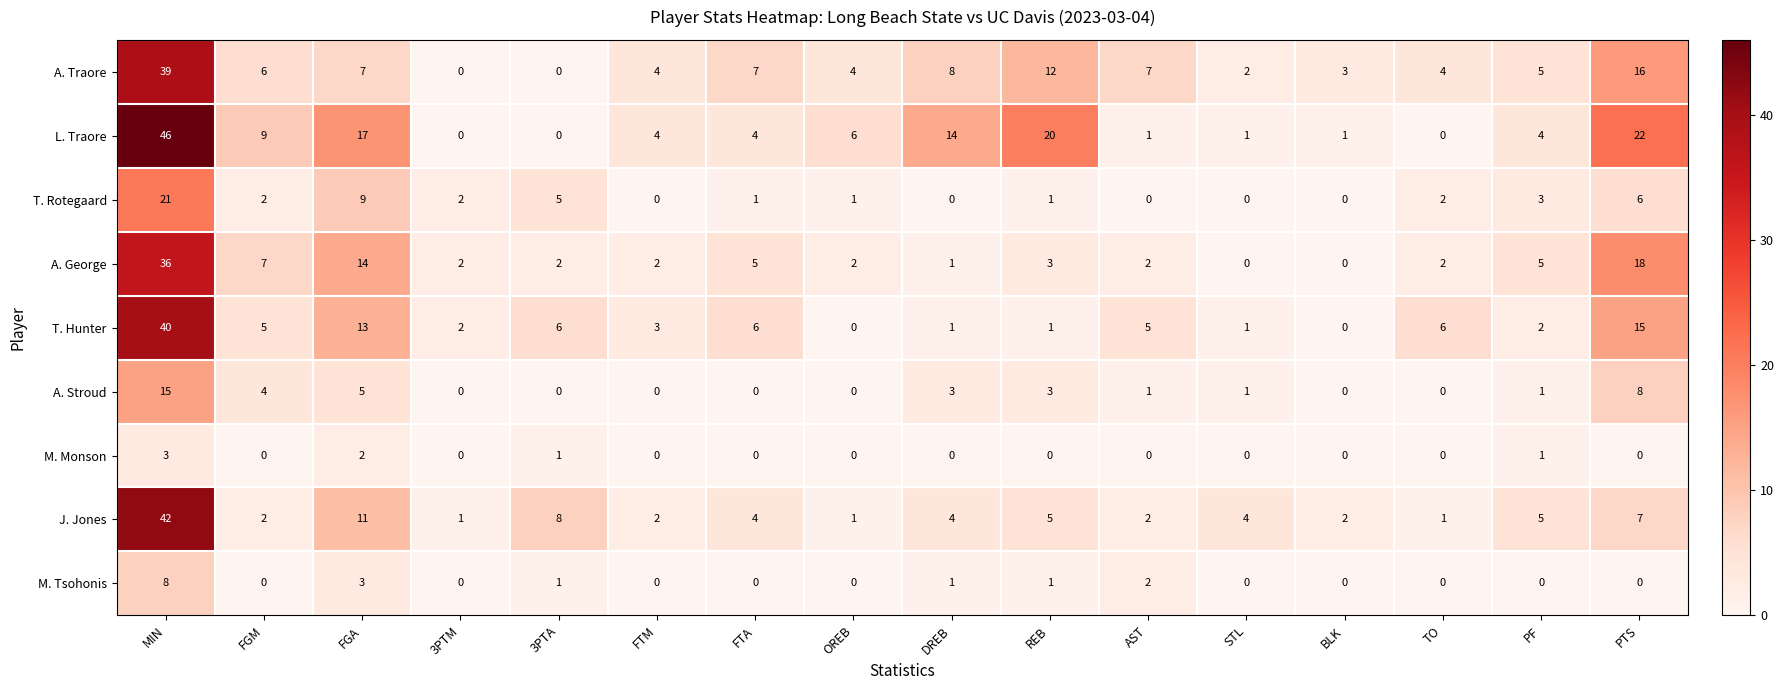

The value of A. Stroud at 3PTA is 0. True or false?

True